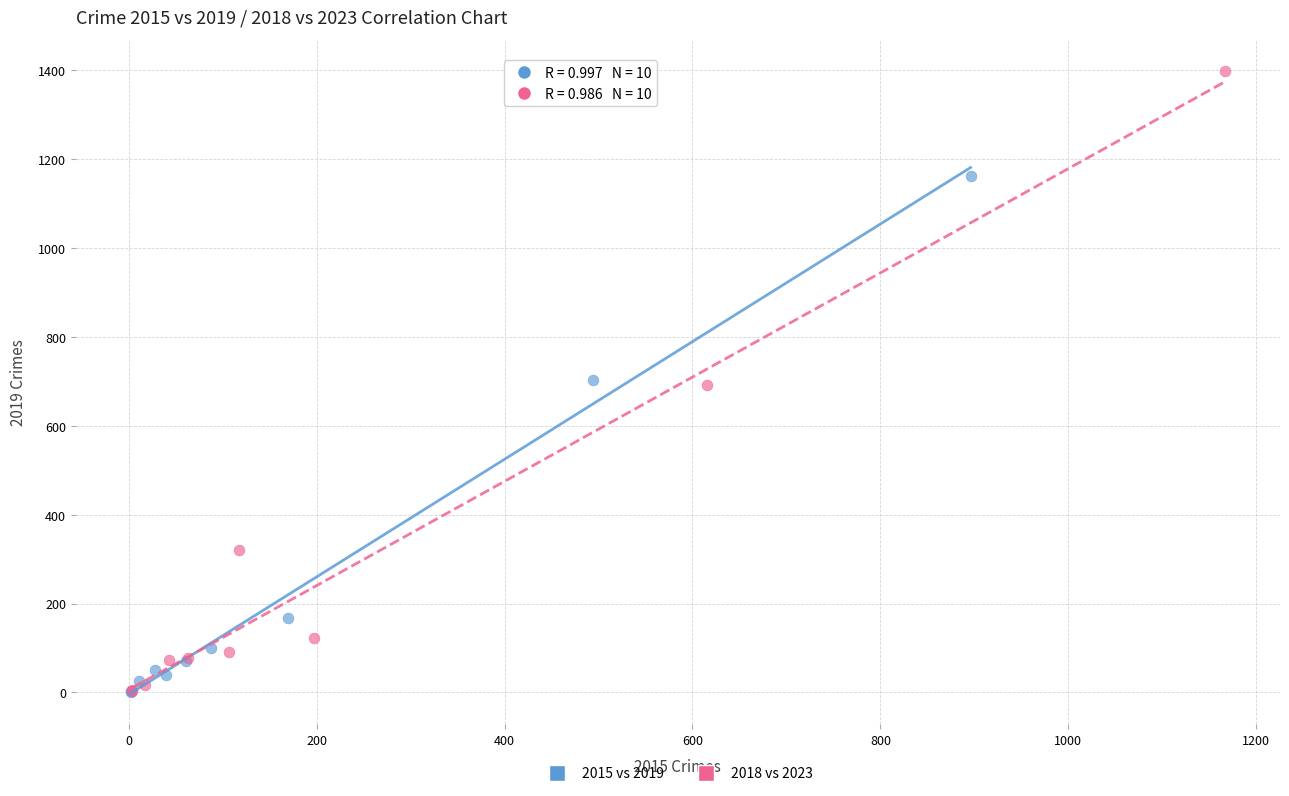

Which series contains the highest Y value?

2018 vs 2023